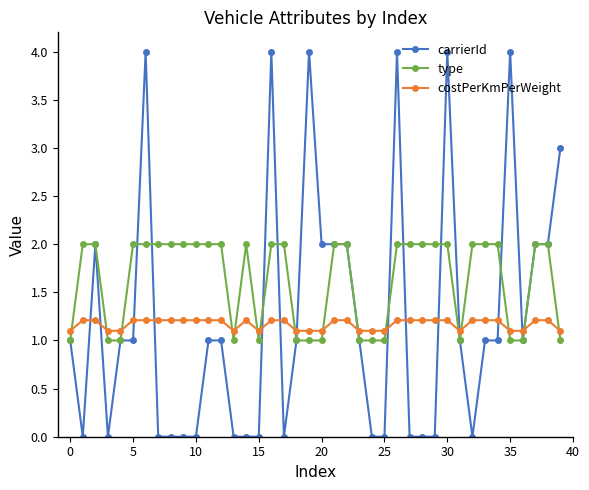

Which series has the largest range (max minus min)?

carrierId